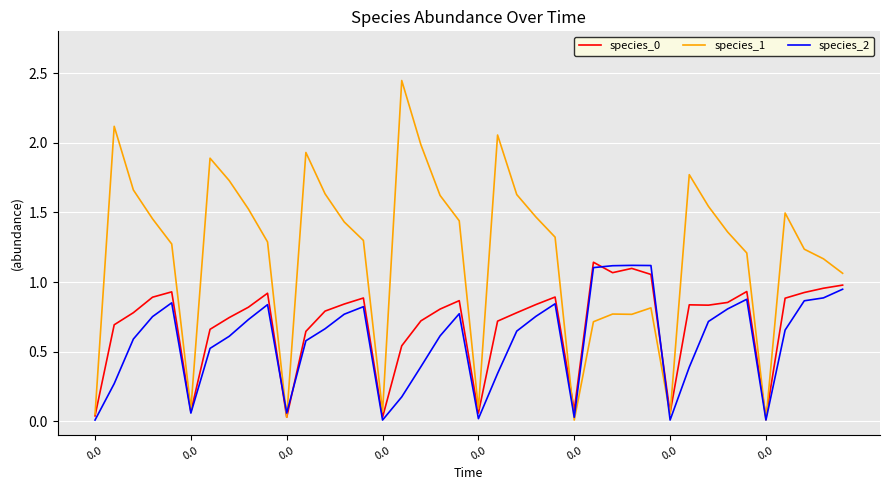

Which series has the largest range (max minus min)?

species_1